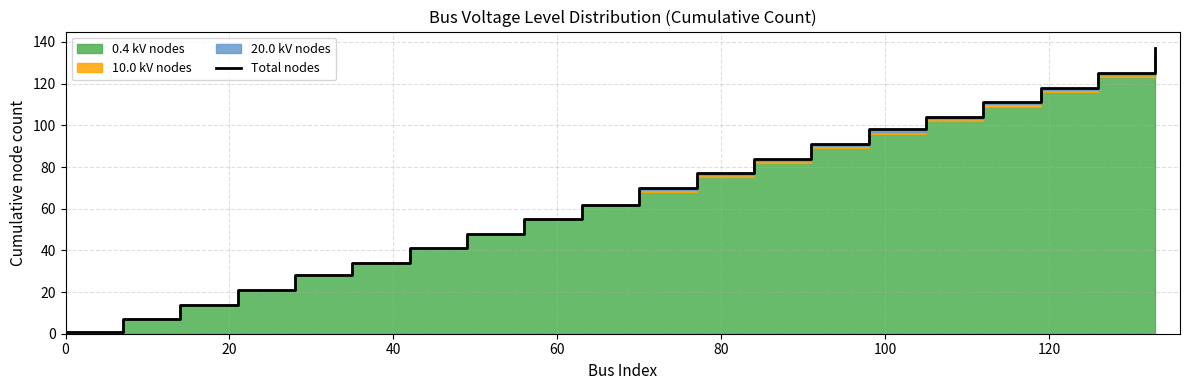

Does the chart display data point markers on the line(s)?

No